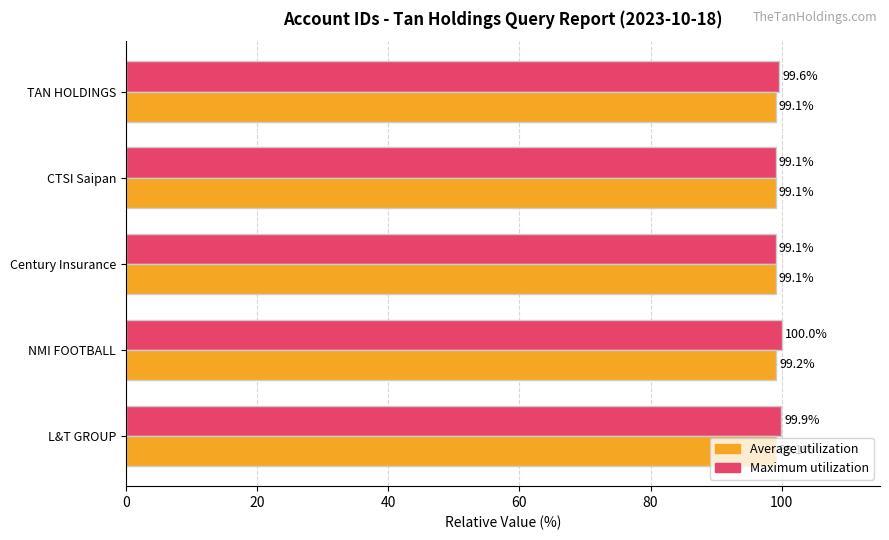

What value does the Average utilization series have at L&T GROUP?

99.1